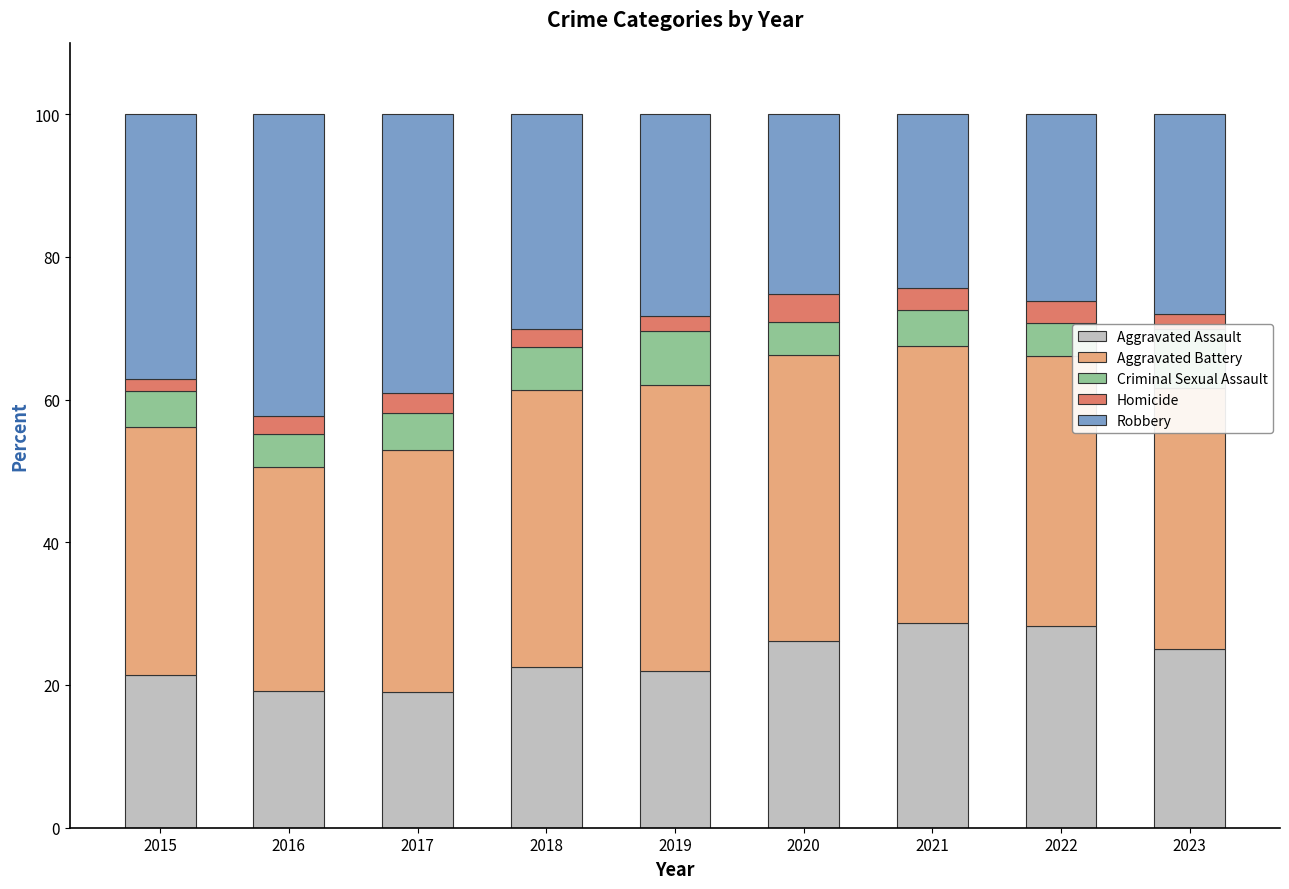

Between 2019 and 2018, which is larger?

2018